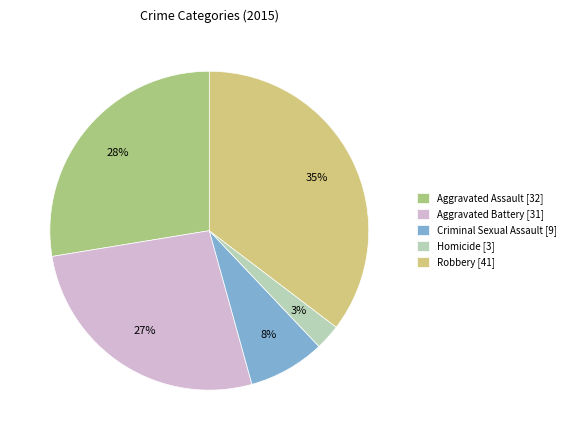

Is there any slice that represents more than half of the pie?

No